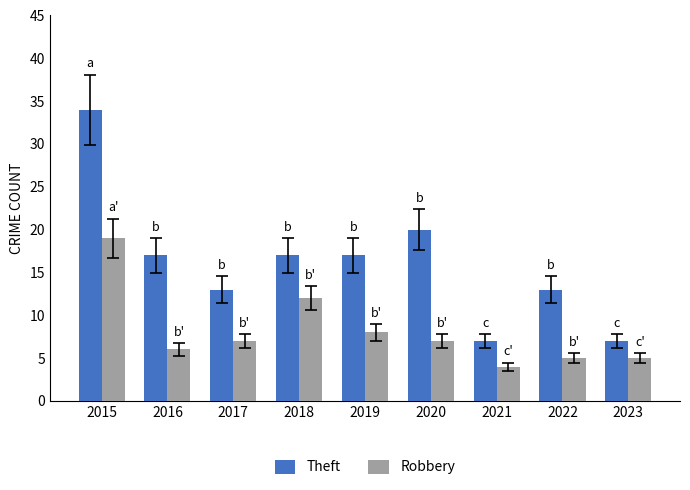

What is the average value of the Robbery series?

8